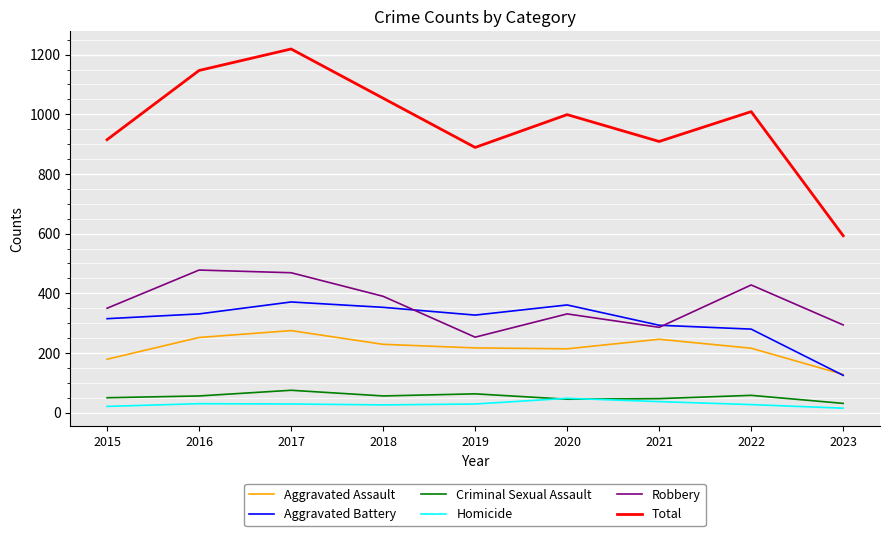

The Total series shows 889 at 2019. True or false?

True